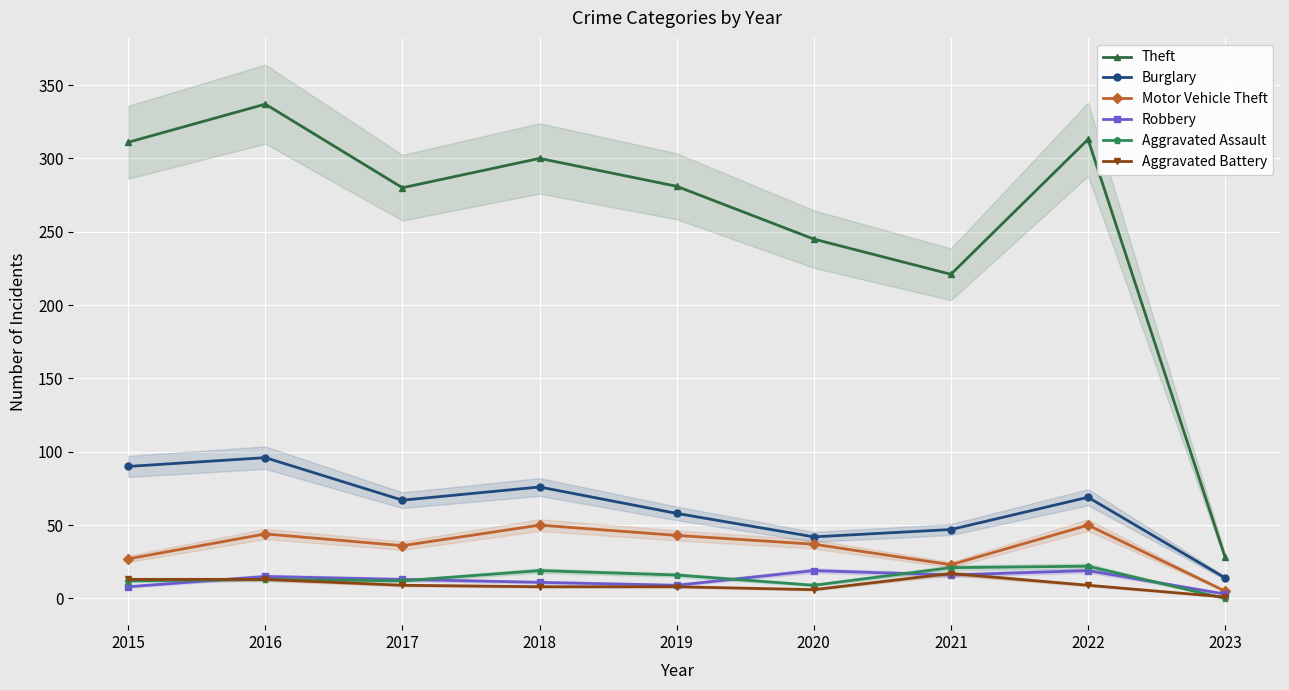

How many data points in Burglary are above 67?

4